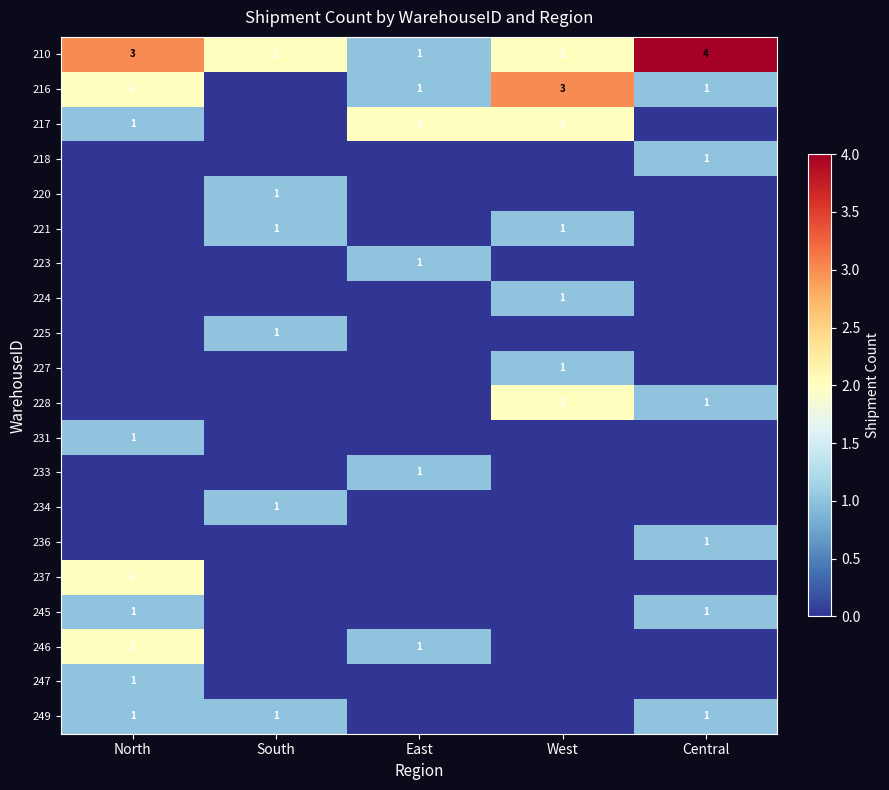

What is the sum of the 210 values at West and East?

3